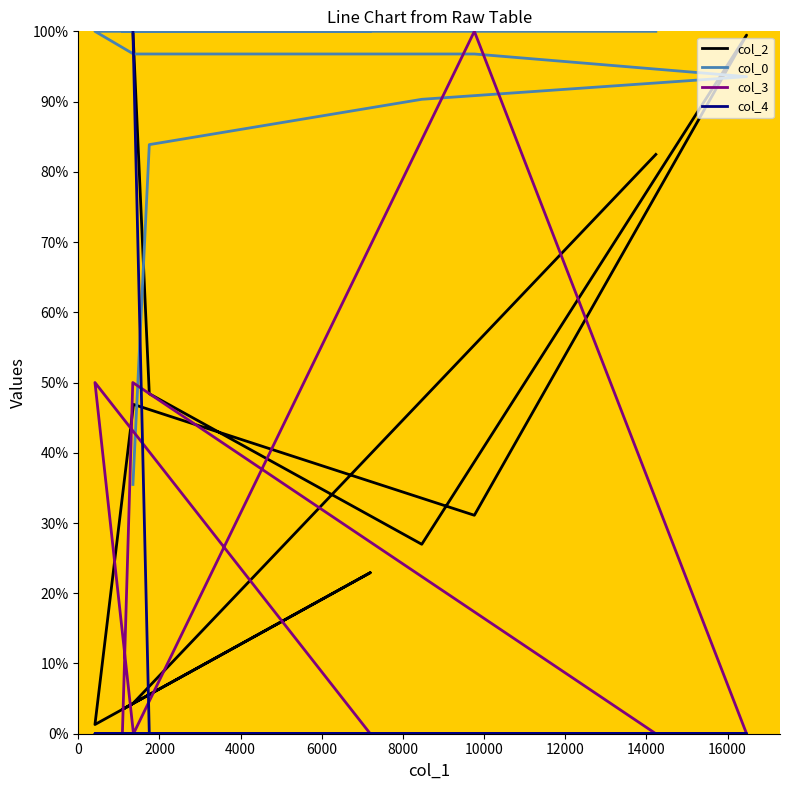

At which label is col_0 closest to 67?

2000